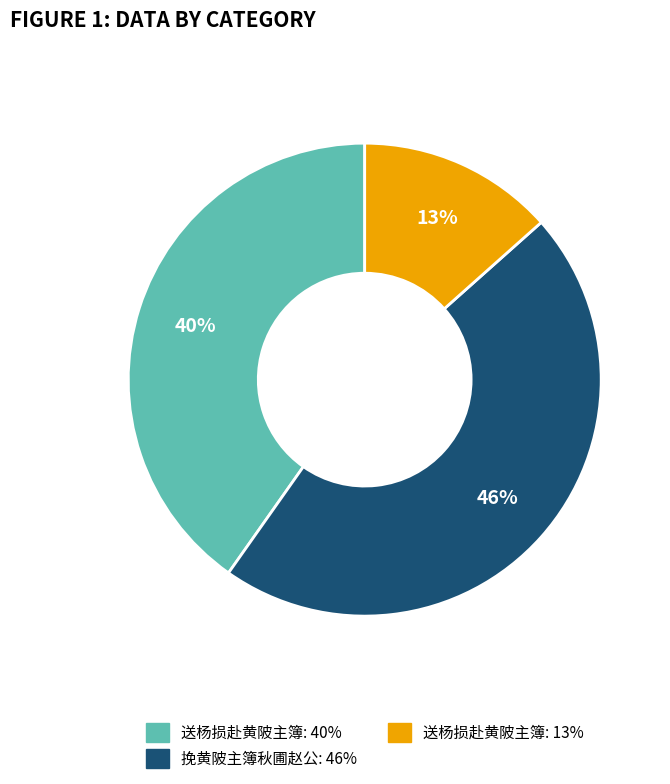

Is there a majority slice in this chart?

No